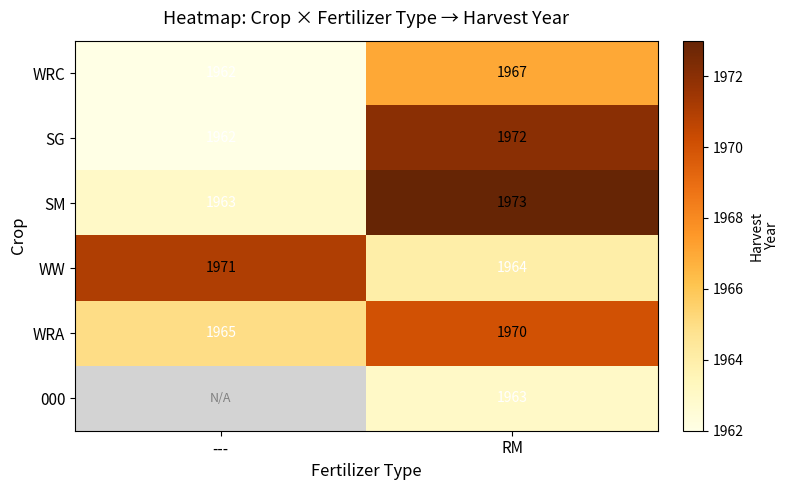

What is the difference between the highest and lowest values at RM?

10